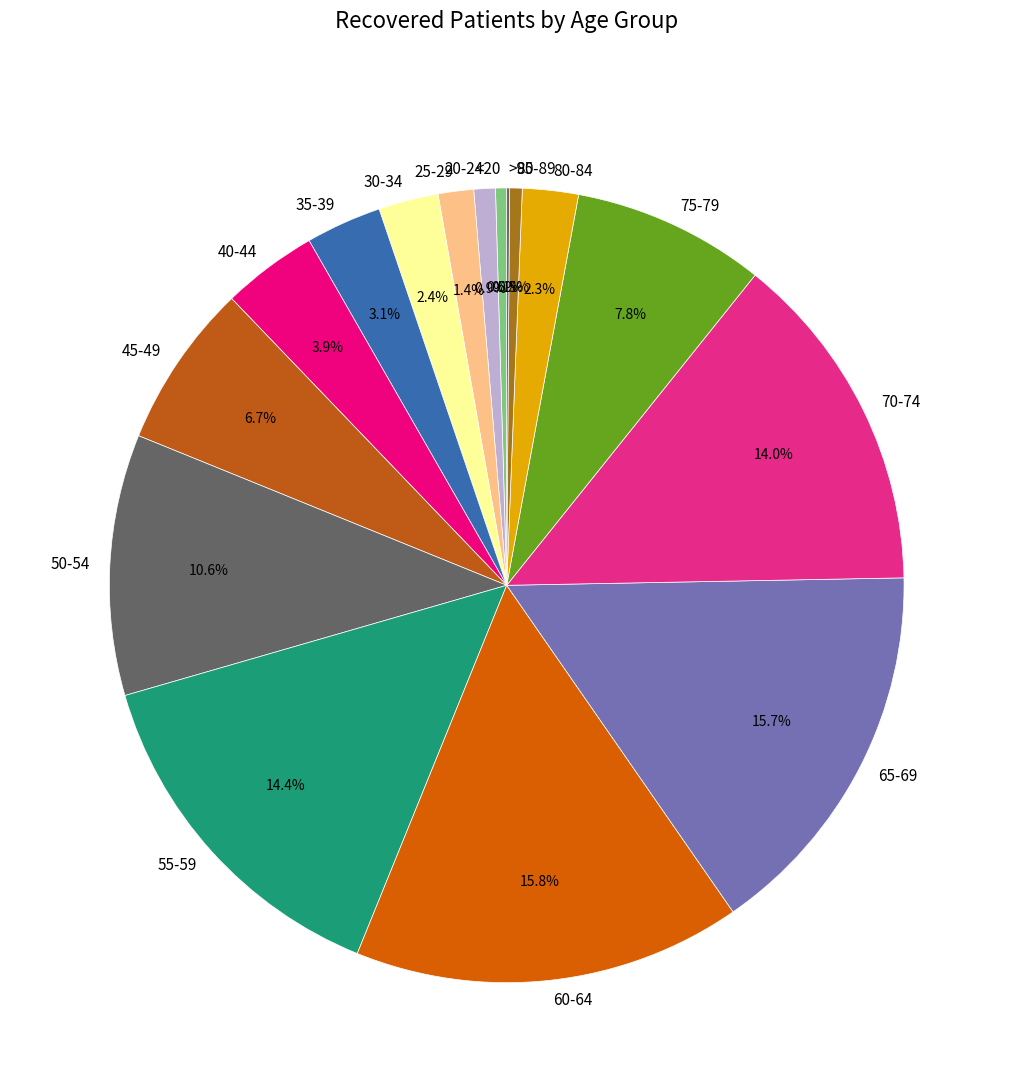

The 60-64 slice represents 16% of the pie. True or false?

True